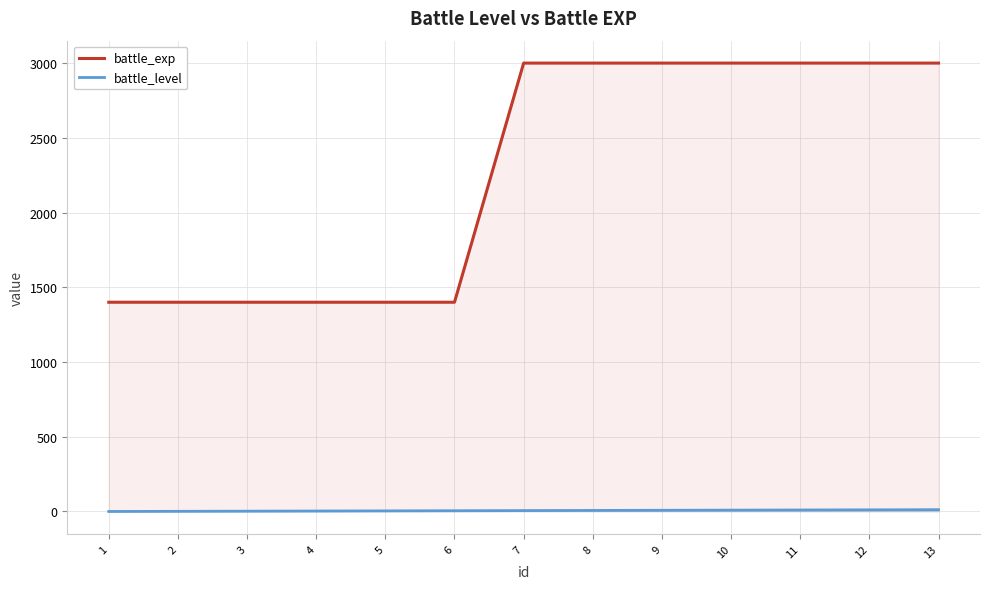

How many categories are shown in the chart?

13